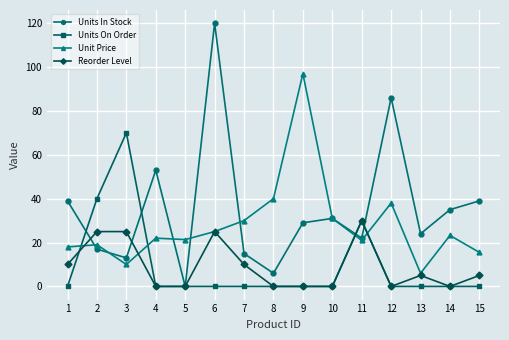

Is it true that Units On Order equals 13.8 at 11?

False